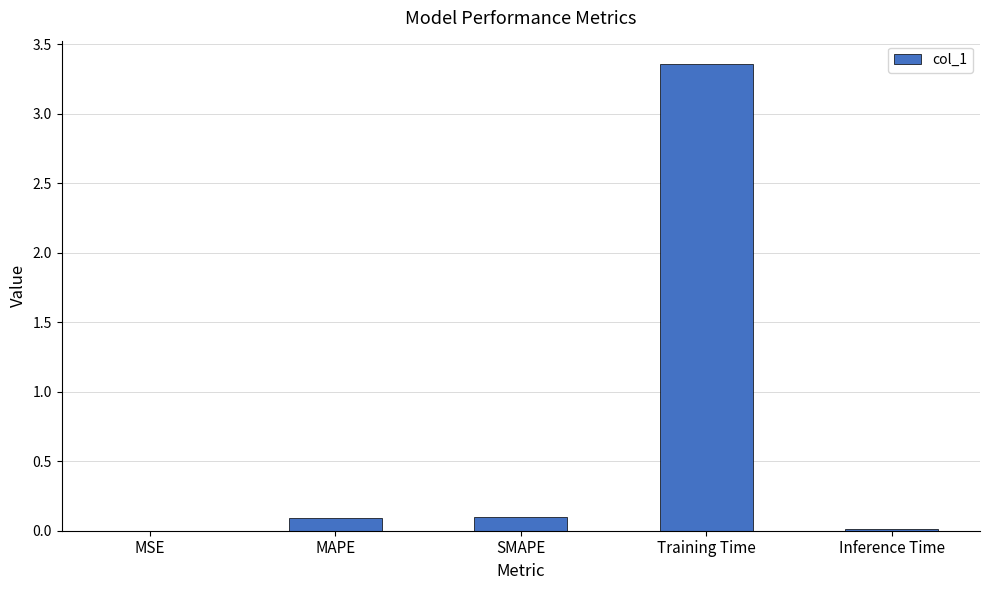

What is the change in value from Training Time to Inference Time?

-3.3